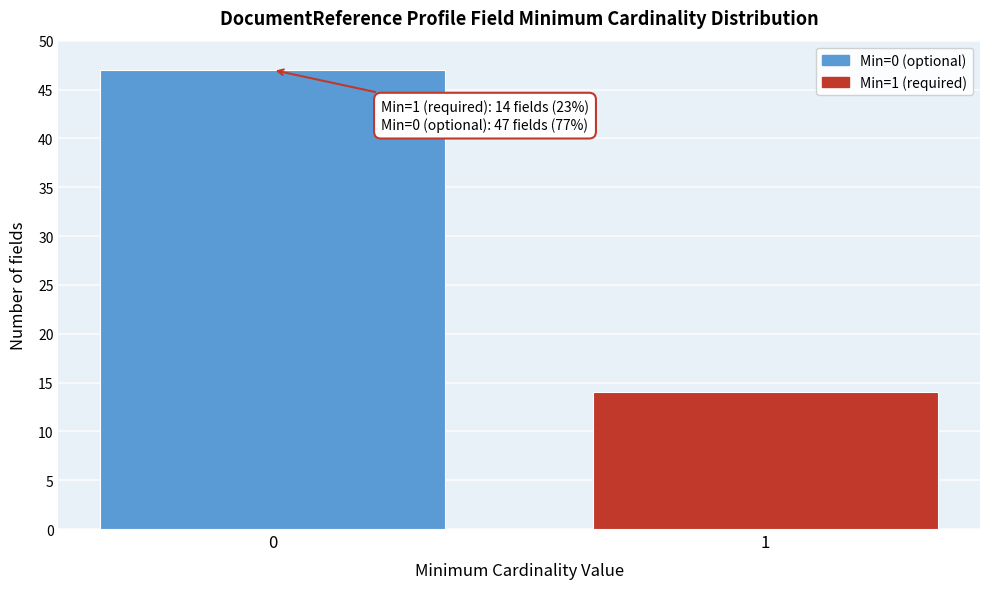

Reading left to right, list all the values displayed in this chart.

0=47	1=14